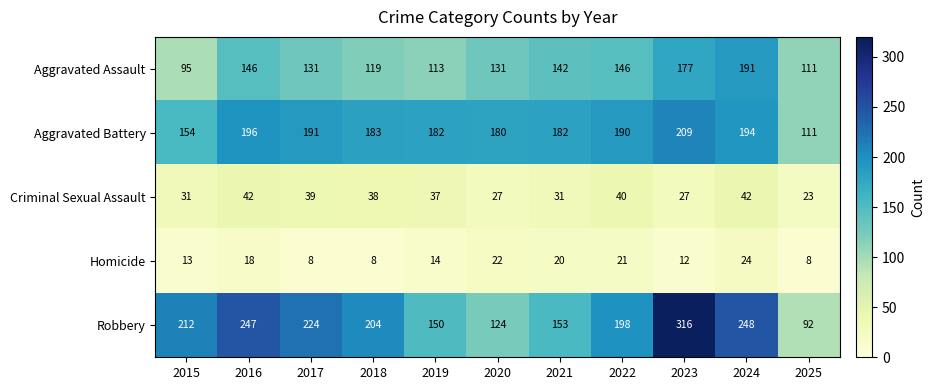

At how many categories does at least one series exceed 145?

10